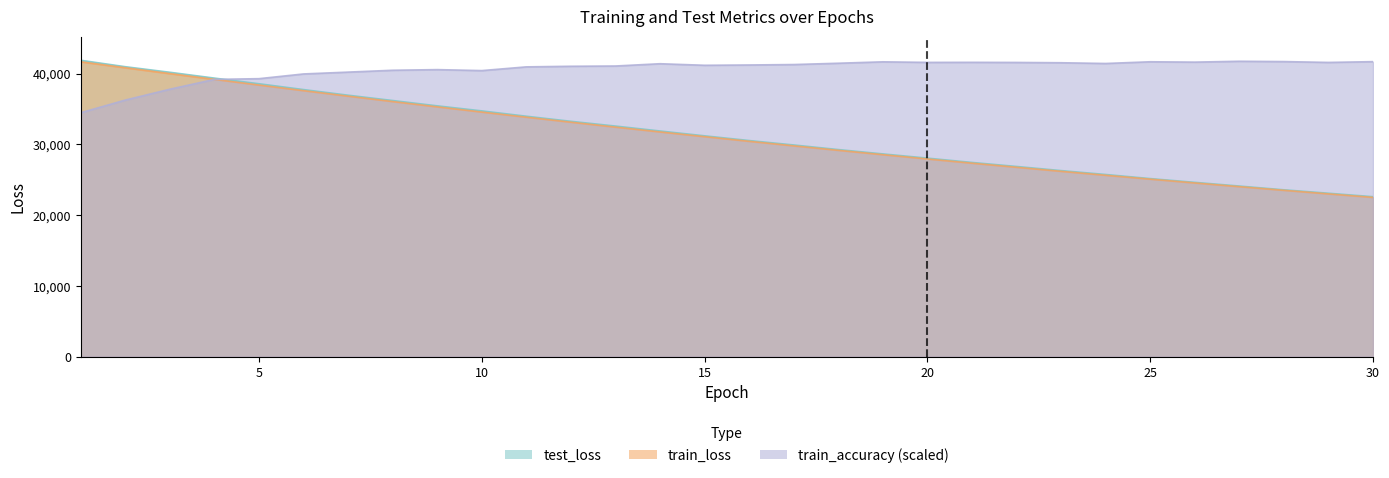

Reading left to right, extract all data points from this chart.

test_loss: 41874.7	40964.9	40178.7	39356.2	38559.7	37735.2	36940.0	36189.6	35436.8	34724.2	33970.4	33251.3	32579.9	31884.6	31200.5	30534.9	29908.9	29259.2	28646.6	28048.0	27440.4	26871.9	26288.4	25738.0	25158.4	24627.7	24104.8	23573.6	23089.1	22599.4
train_loss: 41659.8	40819.3	39991.4	39174.2	38370.7	37578.9	36801.6	36038.1	35288.6	34552.9	33830.6	33122.4	32427.8	31746.2	31078.0	30422.7	29780.2	29150.2	28532.7	27927.4	27334.1	26752.5	26182.6	25624.0	25076.4	24540.0	24014.1	23498.9	22994.1	22499.4
train_accuracy: 34466.9	36256.5	37789.4	39175.3	39277.5	39945.5	40204.7	40466.4	40556.1	40419.0	40945.0	41029.7	41067.1	41388.6	41169.3	41211.7	41274.0	41458.4	41657.8	41578.1	41588.0	41570.6	41528.2	41423.5	41665.3	41615.5	41737.6	41692.7	41573.1	41682.8